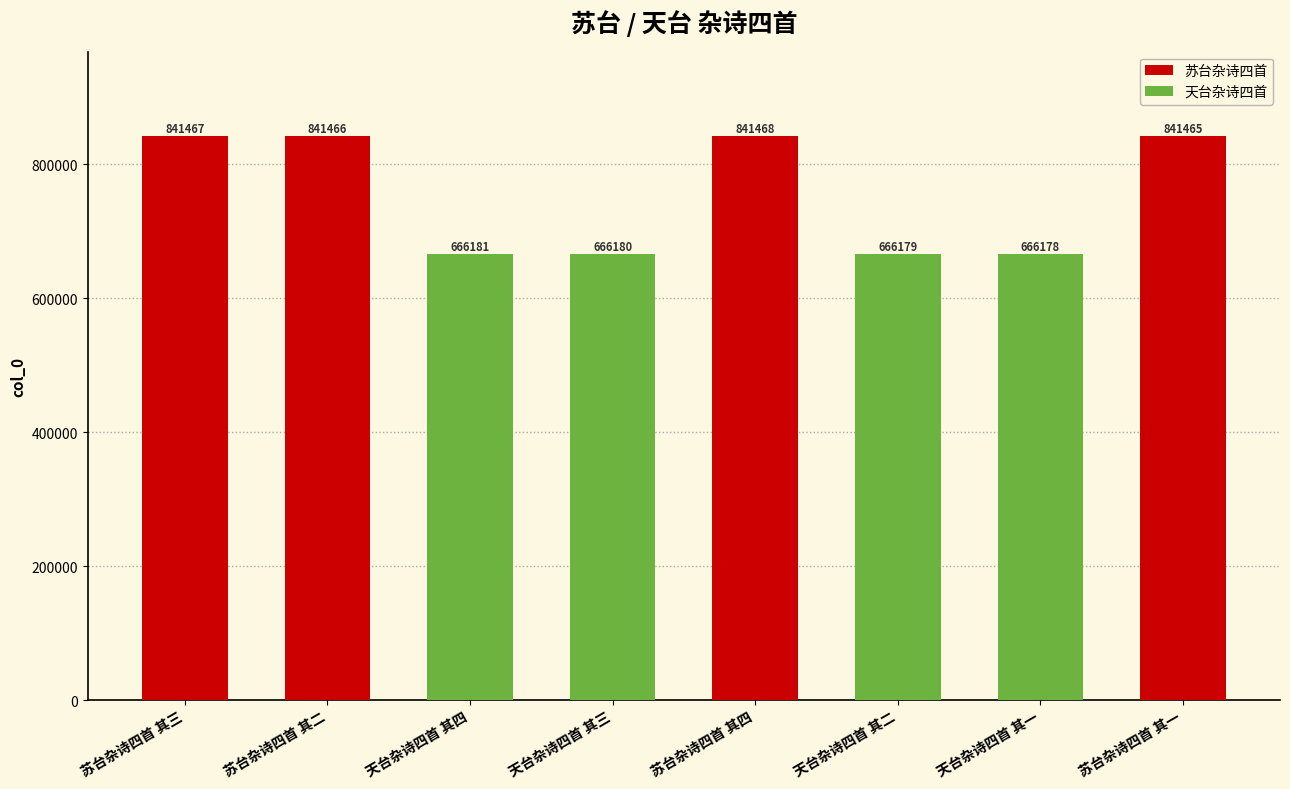

What is the label of the 7th bar from the left?

天台杂诗四首 其一